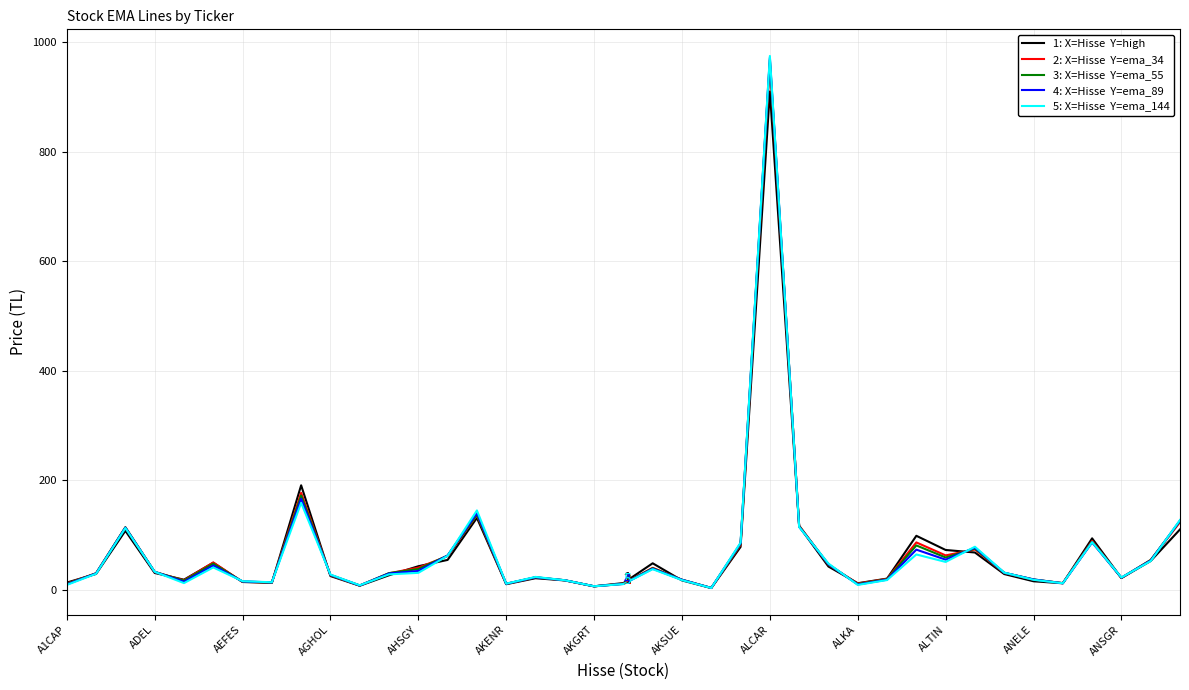

What is the greatest value displayed?

974.9